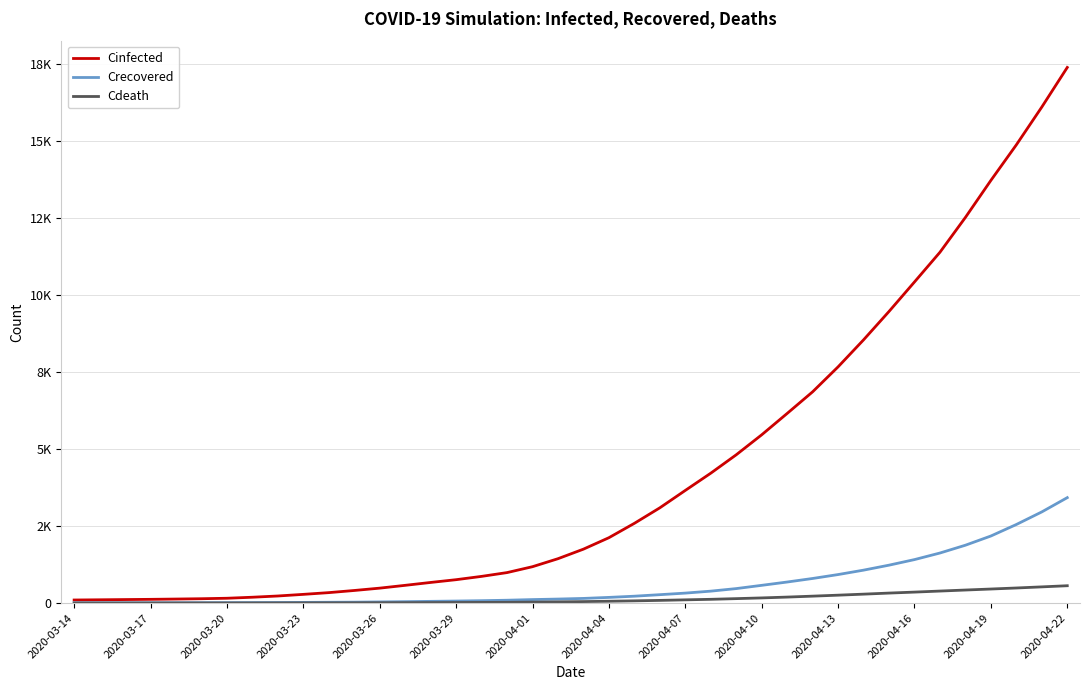

Is this an area chart (filled region under the line)?

No